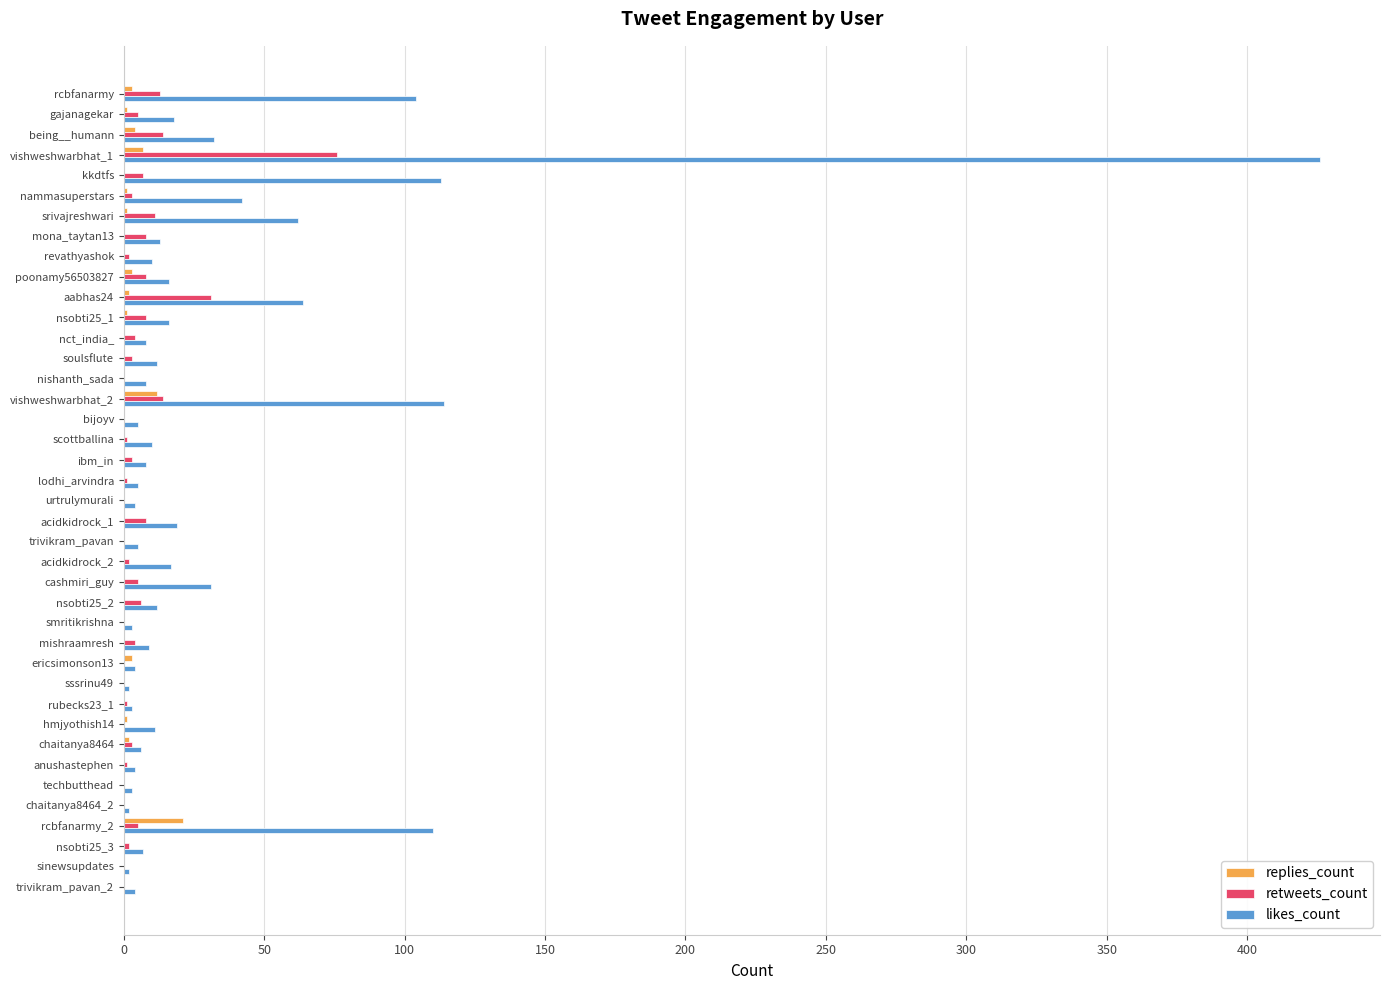

What is the greatest value displayed?

426